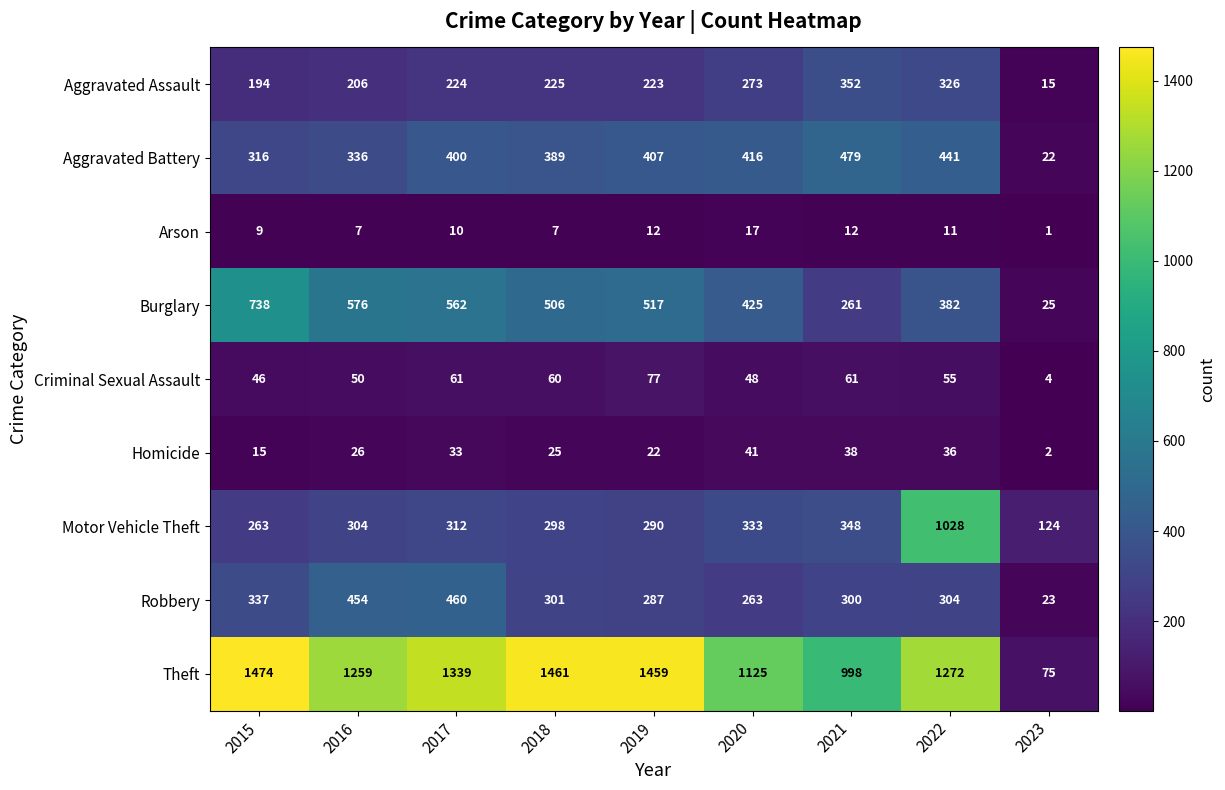

List the labels in order of Aggravated Assault value, largest first.

2021, 2022, 2020, 2018, 2017, 2019, 2016, 2015, 2023